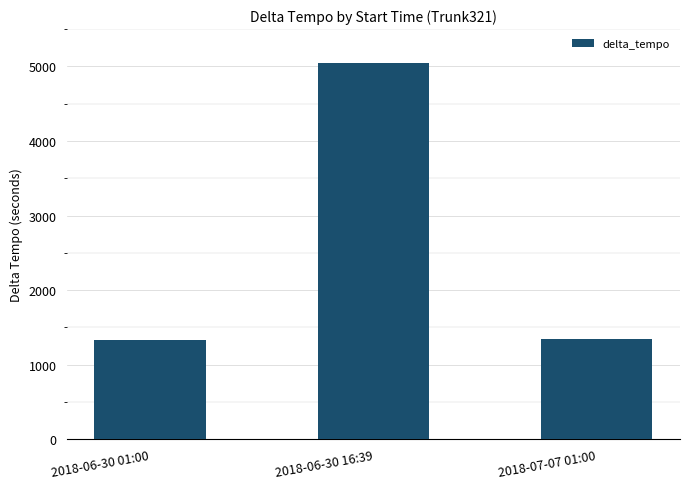

What position from the left is 2018-06-30 16:39?

2